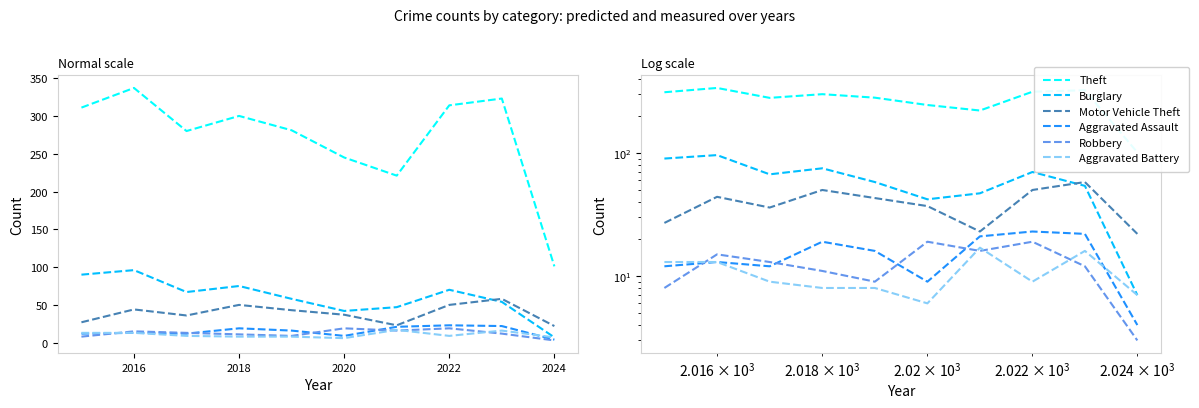

True or false: Aggravated Assault and Motor Vehicle Theft intersect in this chart.

False